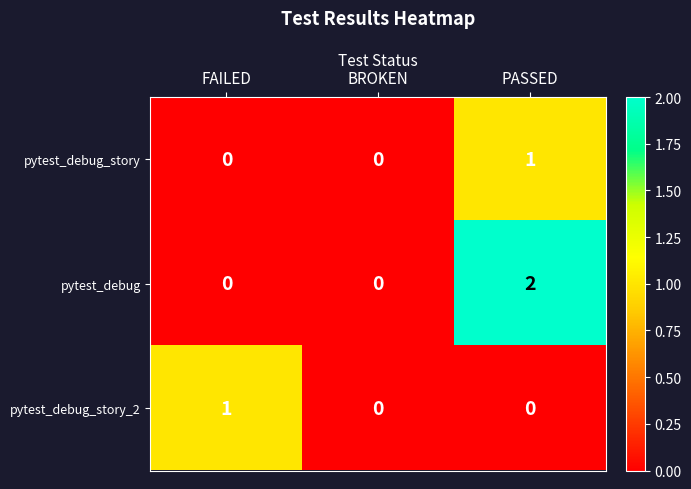

At which category is the sum across all series the highest?

PASSED